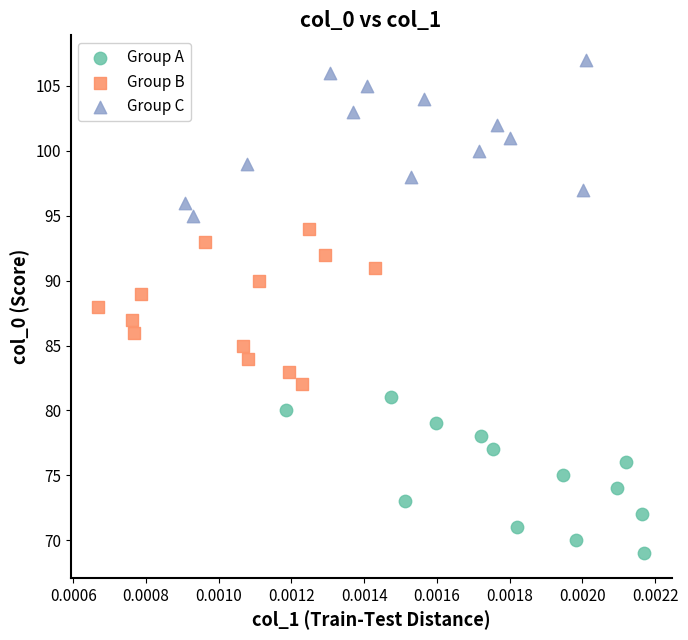

Which series contains the lowest Y value?

Group A